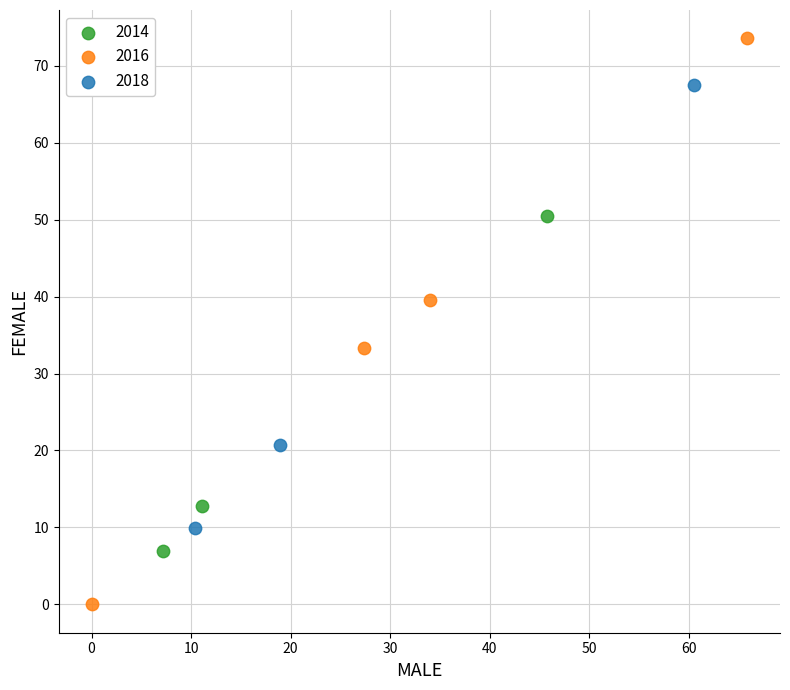

Which series reaches the maximum Y coordinate?

2016